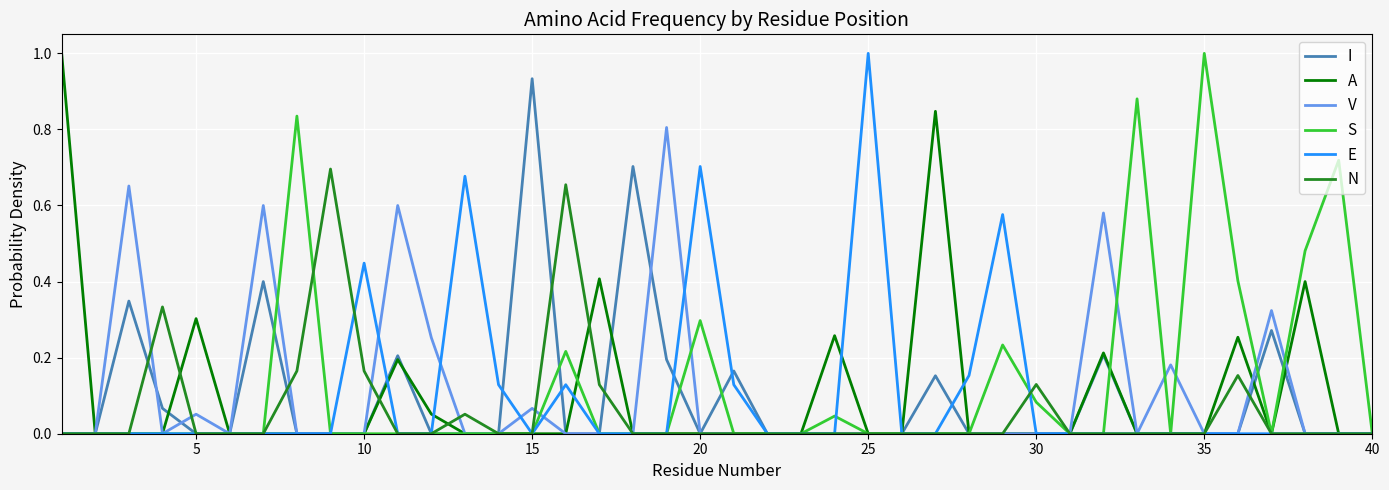

What is the maximum value shown in the chart?

1.0